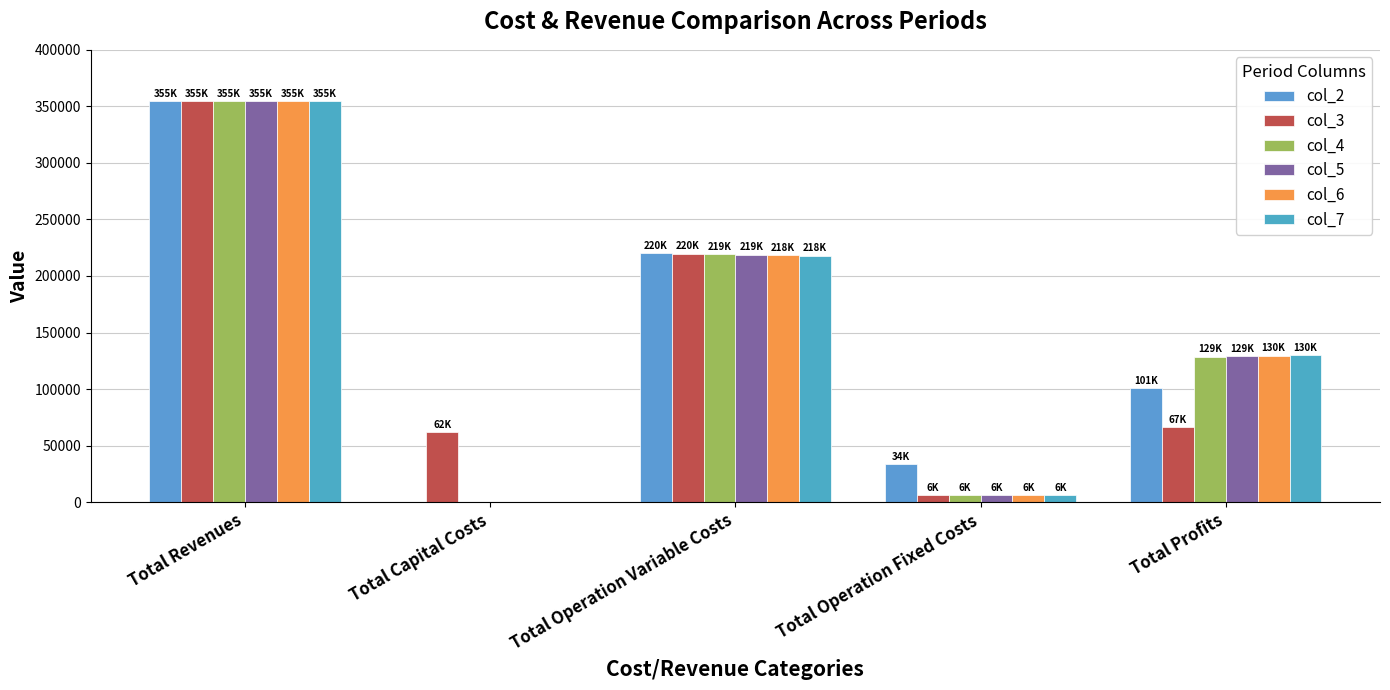

Which series has the largest range (max minus min)?

col_2